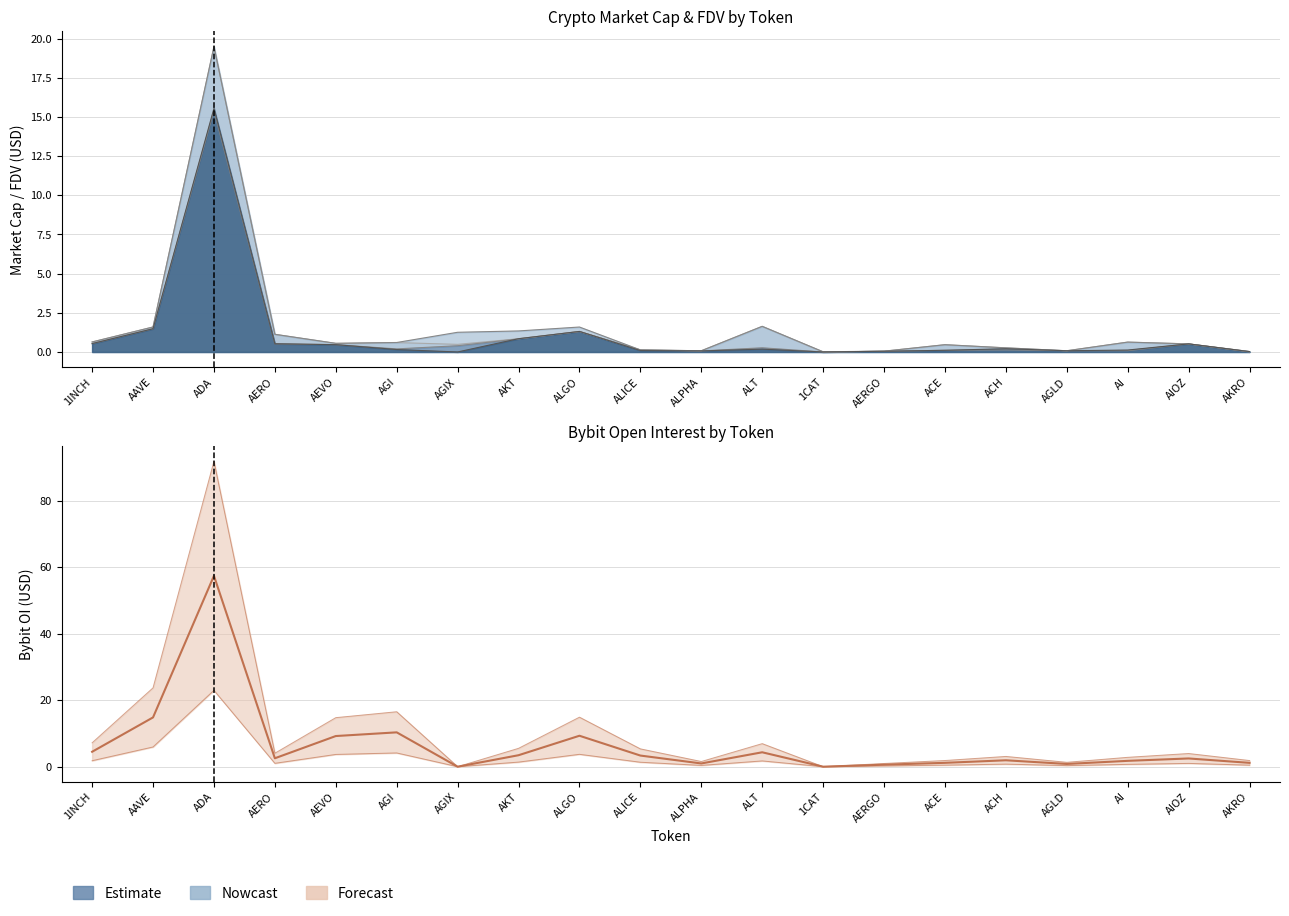

Is it true that the value at AAVE is 6.4?

False